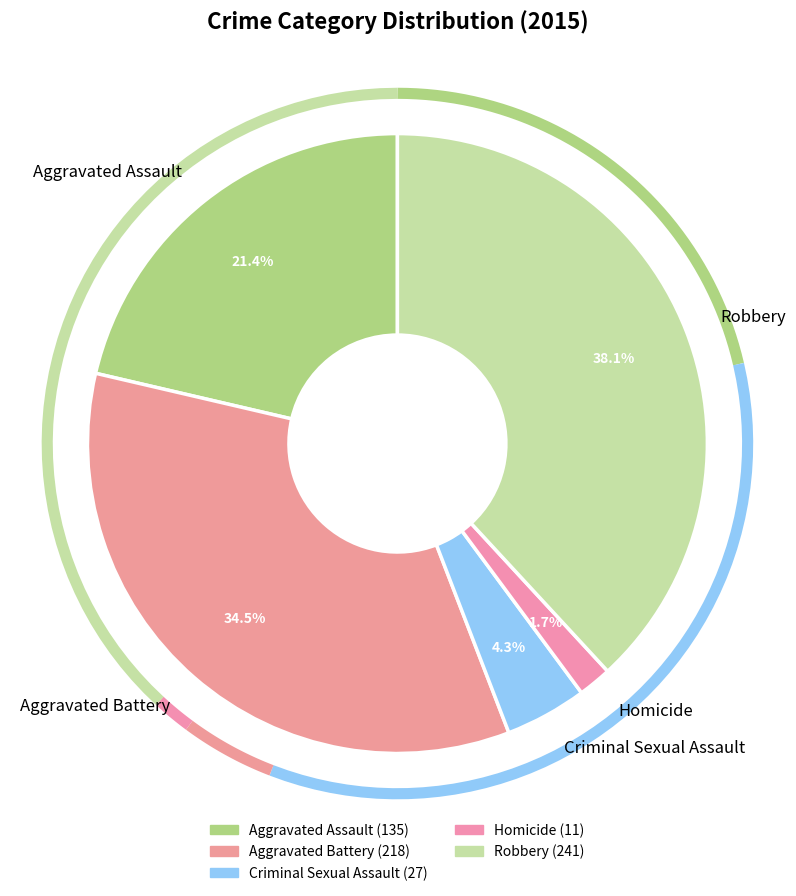

Combined, what portion of the pie is Aggravated Assault and Homicide?

23.1%